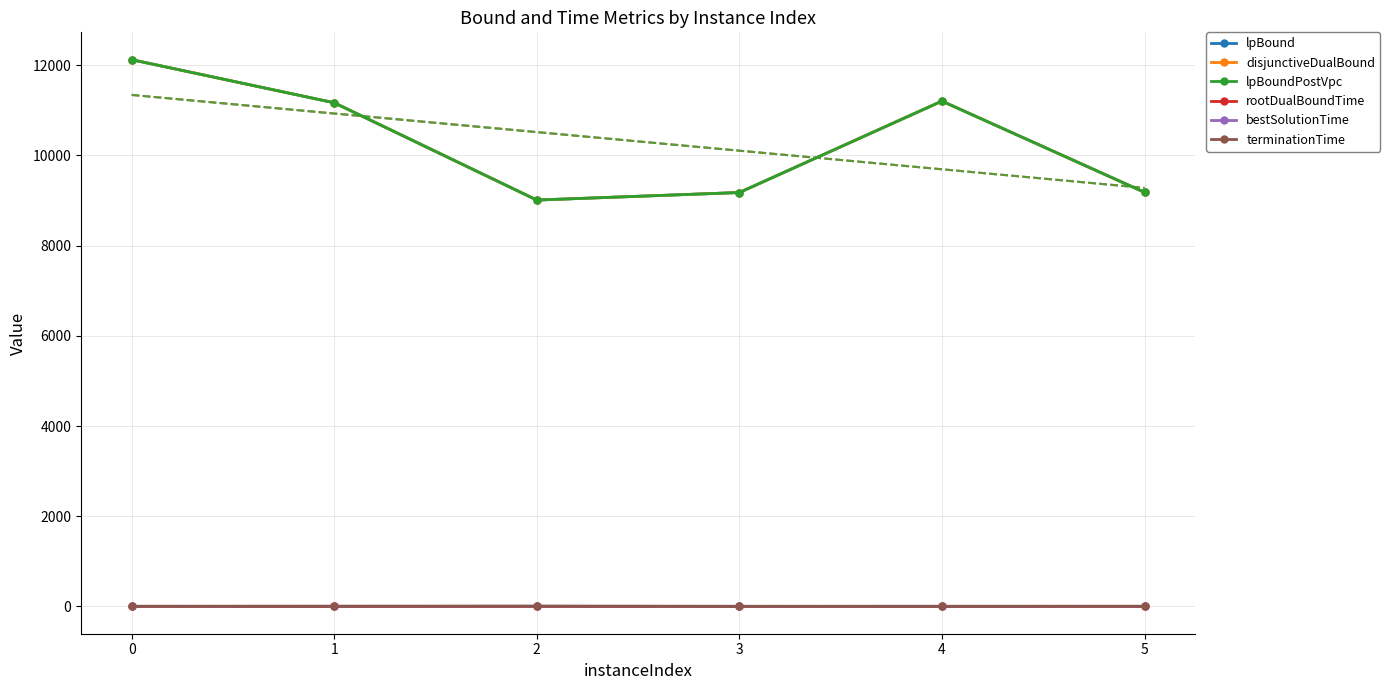

What is the difference between the maximum and second lowest values in the terminationTime series?

3.0